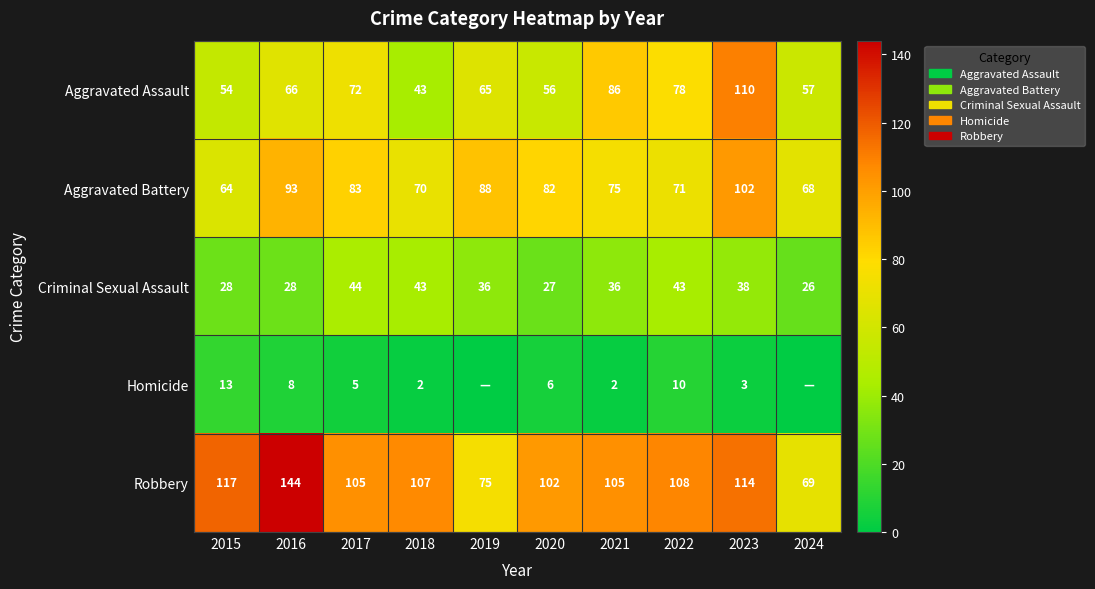

What is the spread (max minus min) of values at 2021?

103